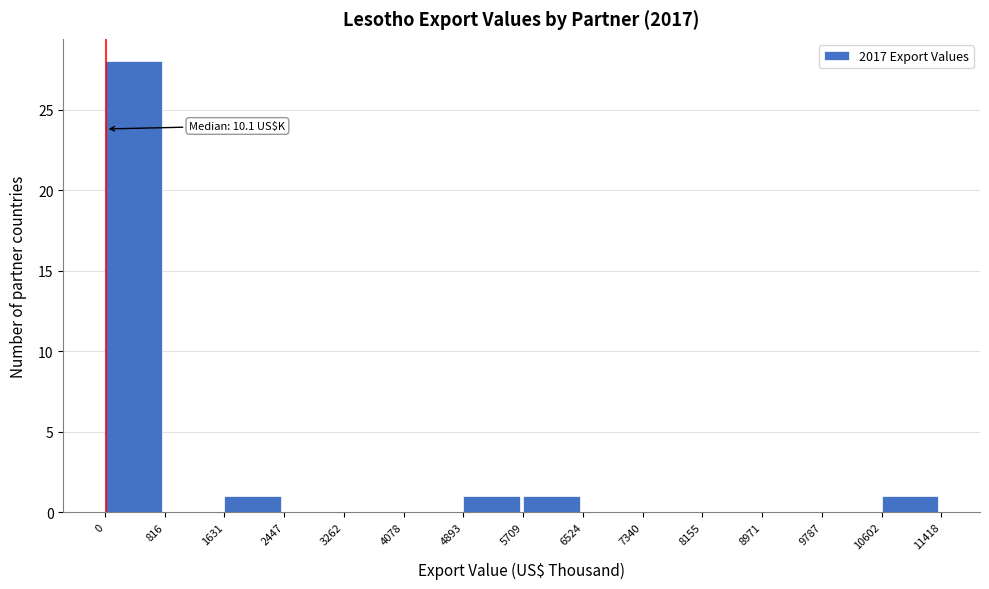

Over which range of the x-axis is the bar tallest?

0 to 816